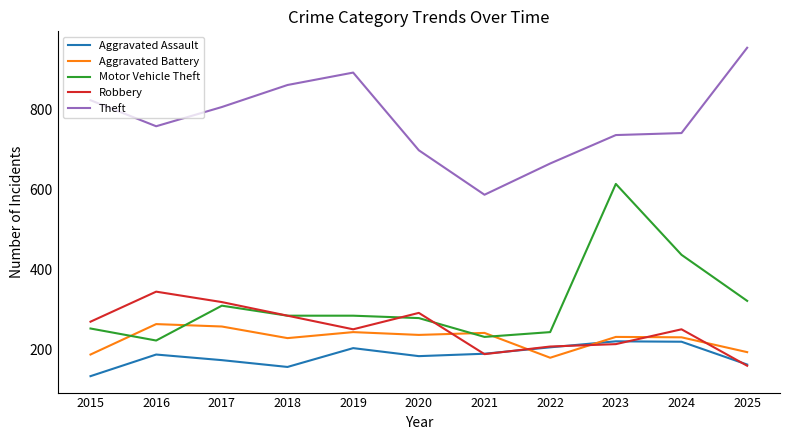

The Aggravated Battery series shows 107 at 2020. True or false?

False